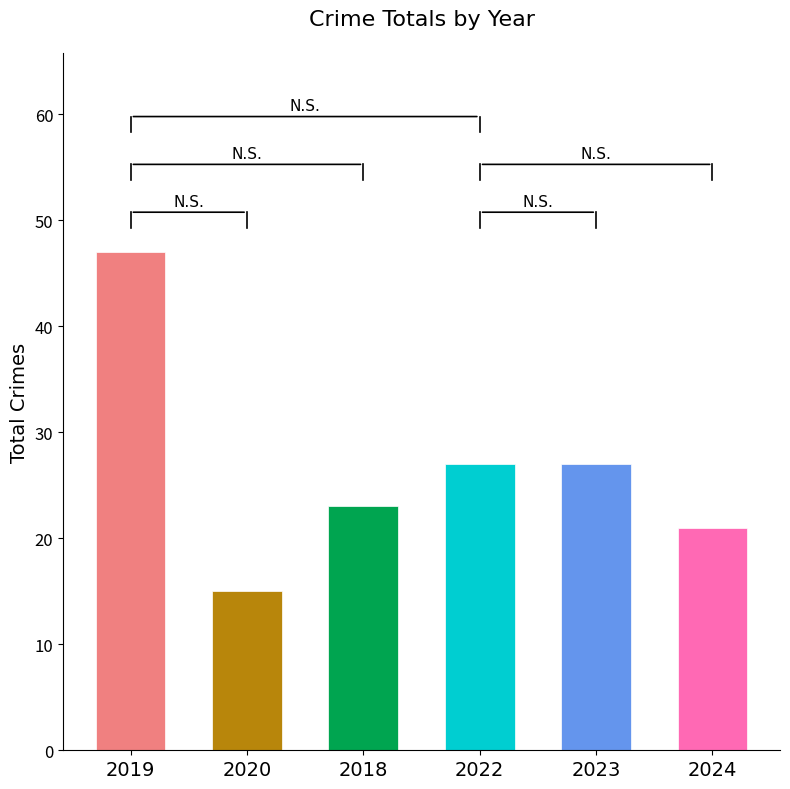

What is the change in value from 2022 to 2024?

-6